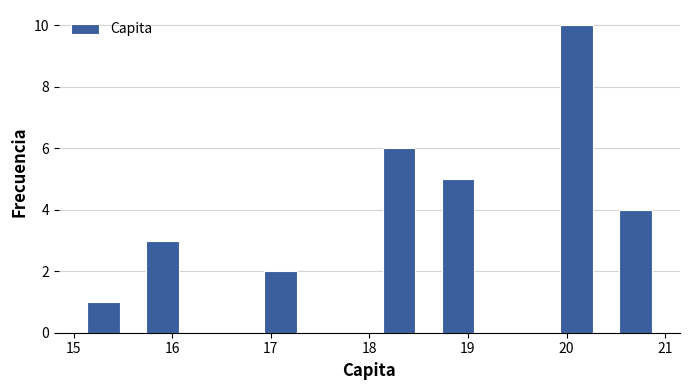

Reading left to right, list every bar in this chart as the range it spans on the x-axis followed by its height. The values are not printed on the chart, so give them approximately, as read against the axis.

15.0 to 15.6: 1
15.6 to 16.2: 3
16.2 to 16.8: 0
16.8 to 17.4: 2
17.4 to 18.0: 0
18.0 to 18.6: 6
18.6 to 19.2: 5
19.2 to 19.8: 0
19.8 to 20.4: 10
20.4 to 21.0: 4